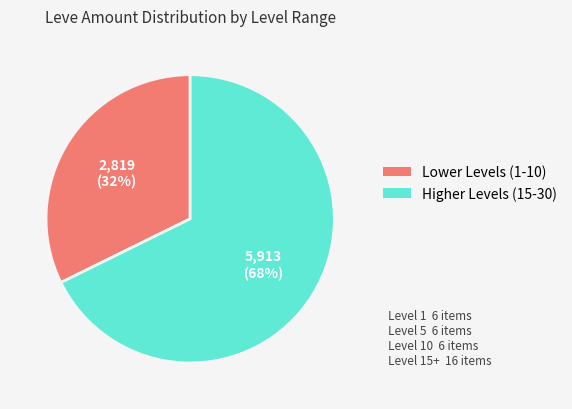

To the nearest percent, what is the average slice percentage?

50%